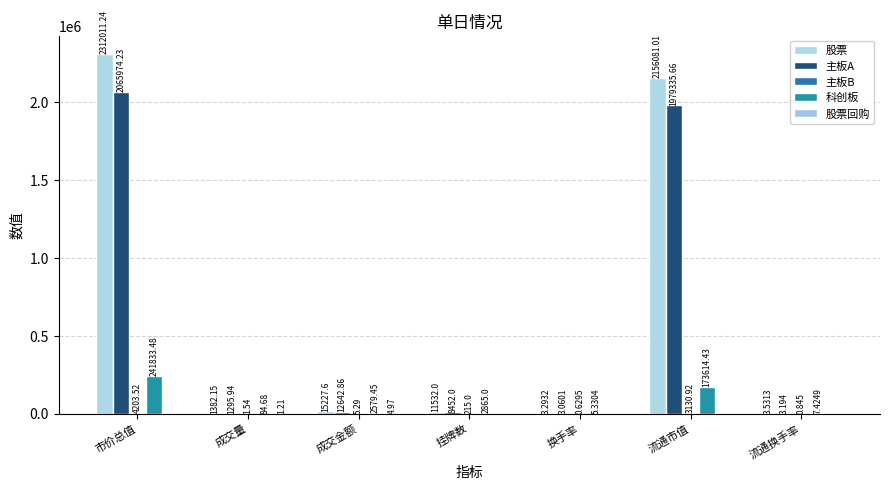

Are the bars grouped side by side (vs. stacked)?

Yes